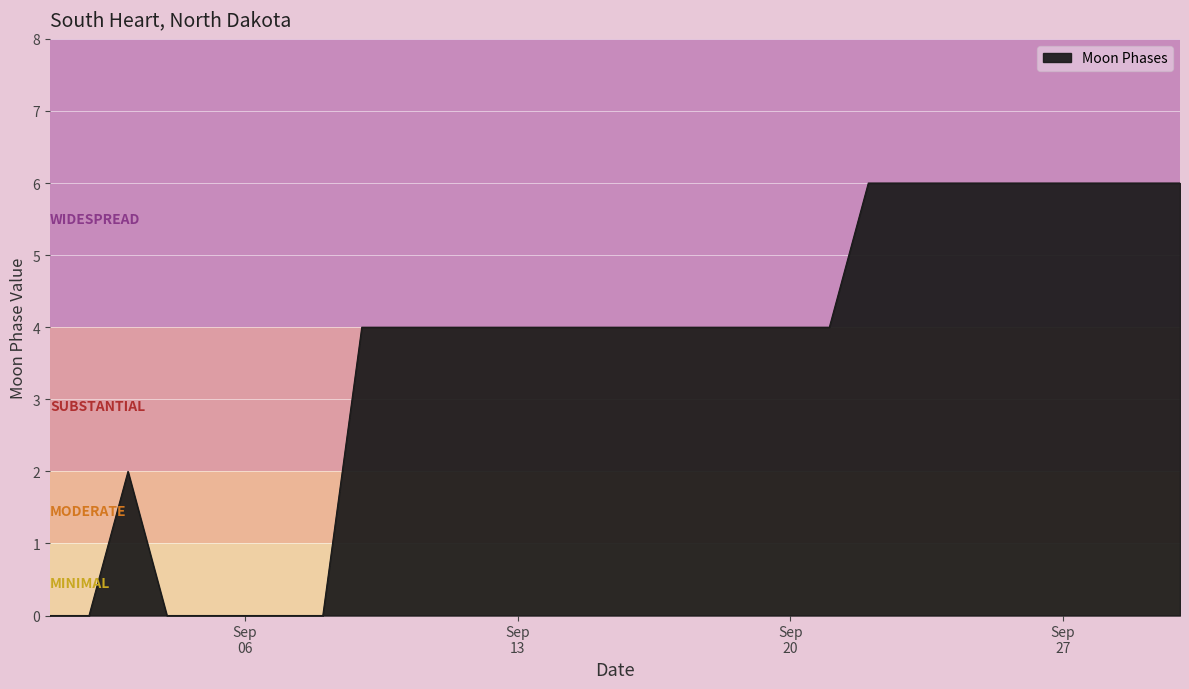

What is the difference between the maximum and minimum values?

6